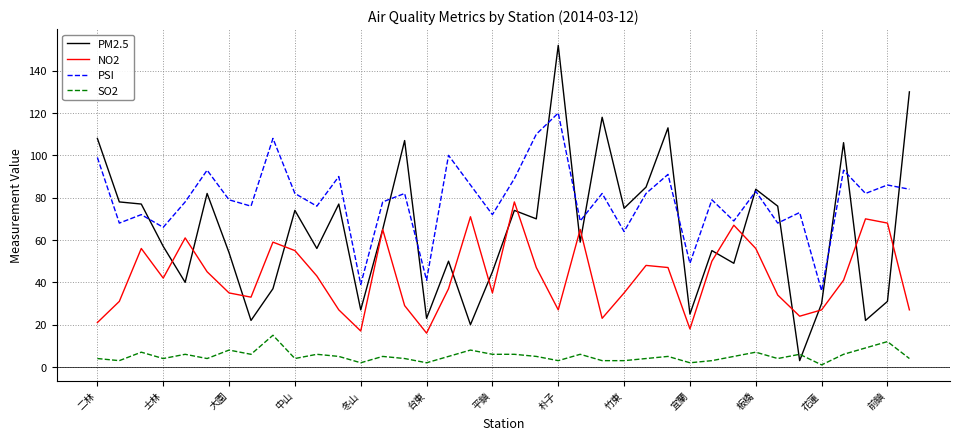

Which series has the largest total across all categories?

PSI